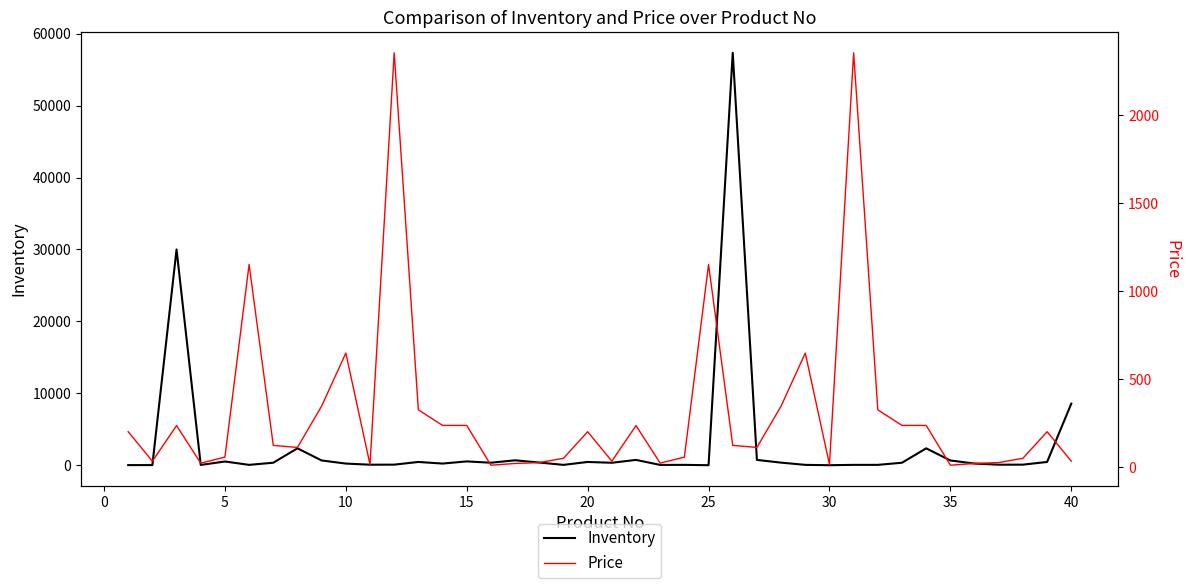

What is the maximum value for Inventory?

57346